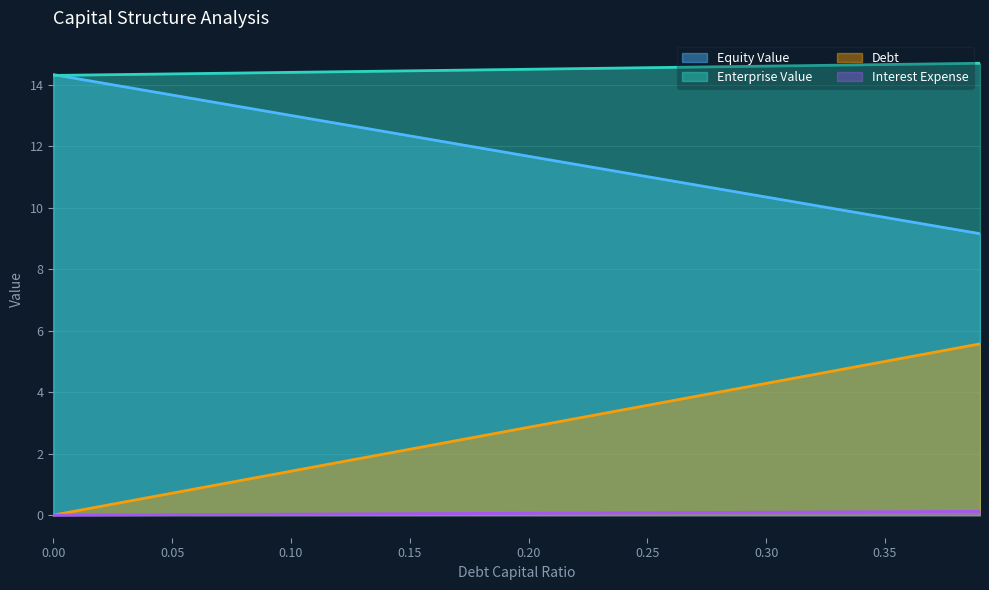

How many data points does each series have?

40